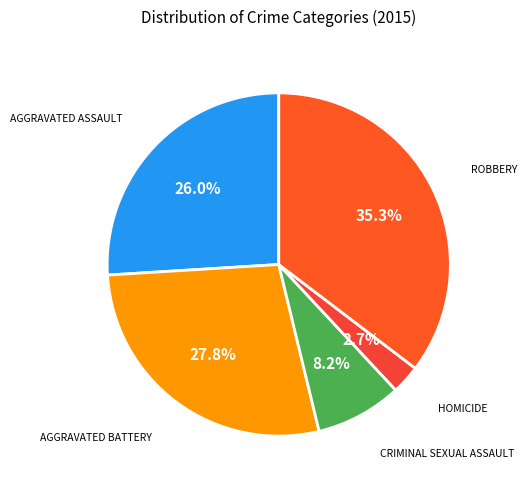

Count the number of slices in the pie.

5